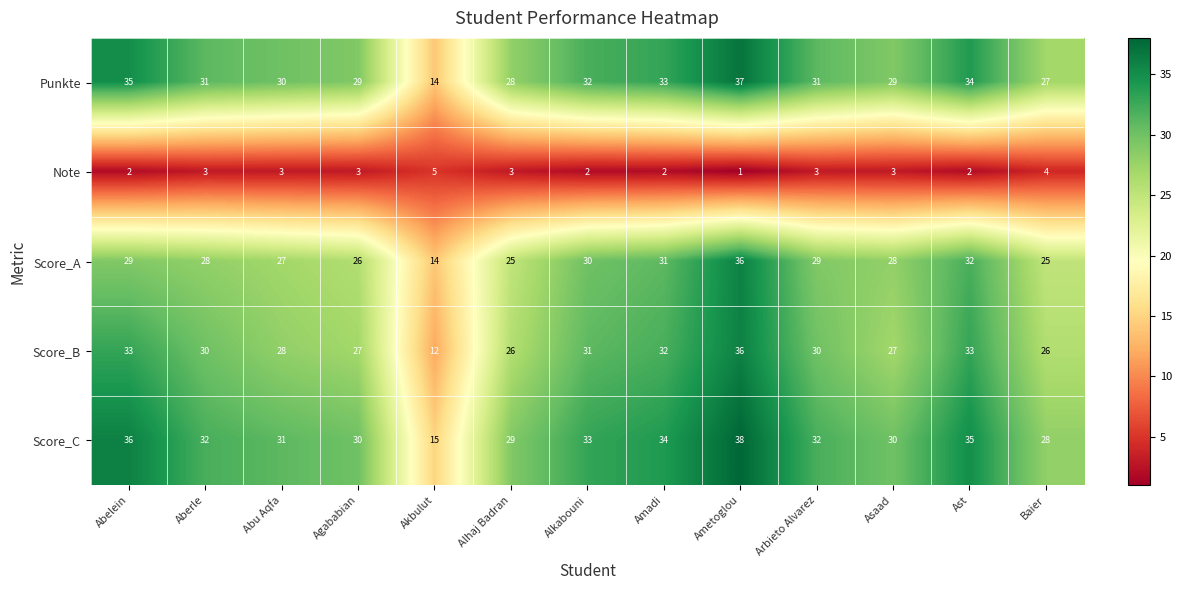

At how many categories does at least one series exceed 12?

13